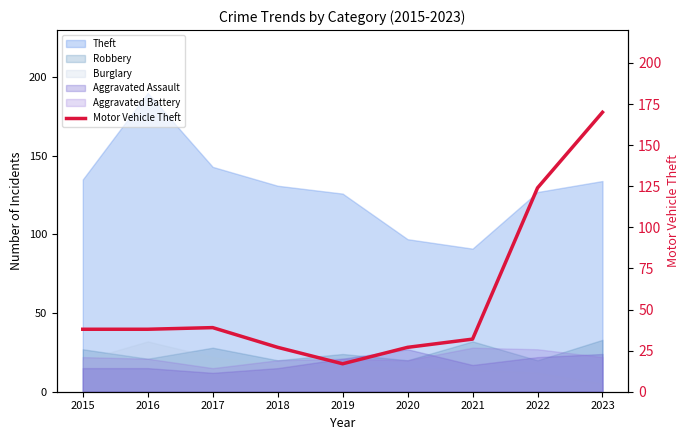

What is the minimum value shown in the chart?

17